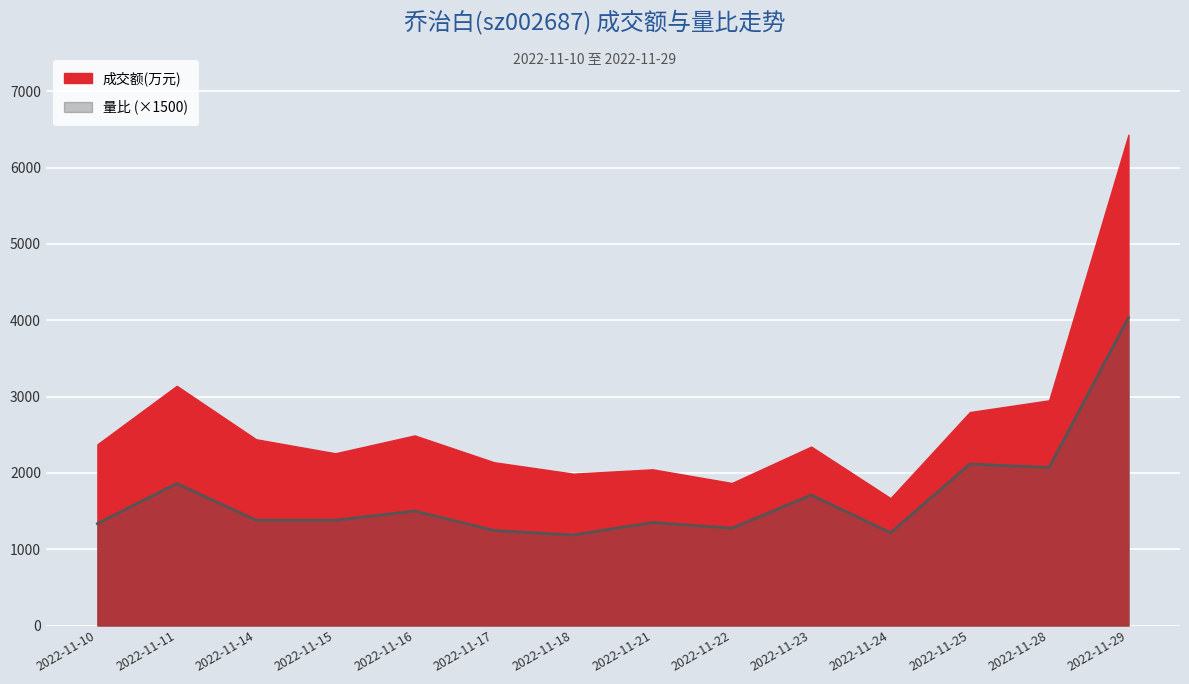

At which category does 量比 reach its first local peak?

2022-11-11